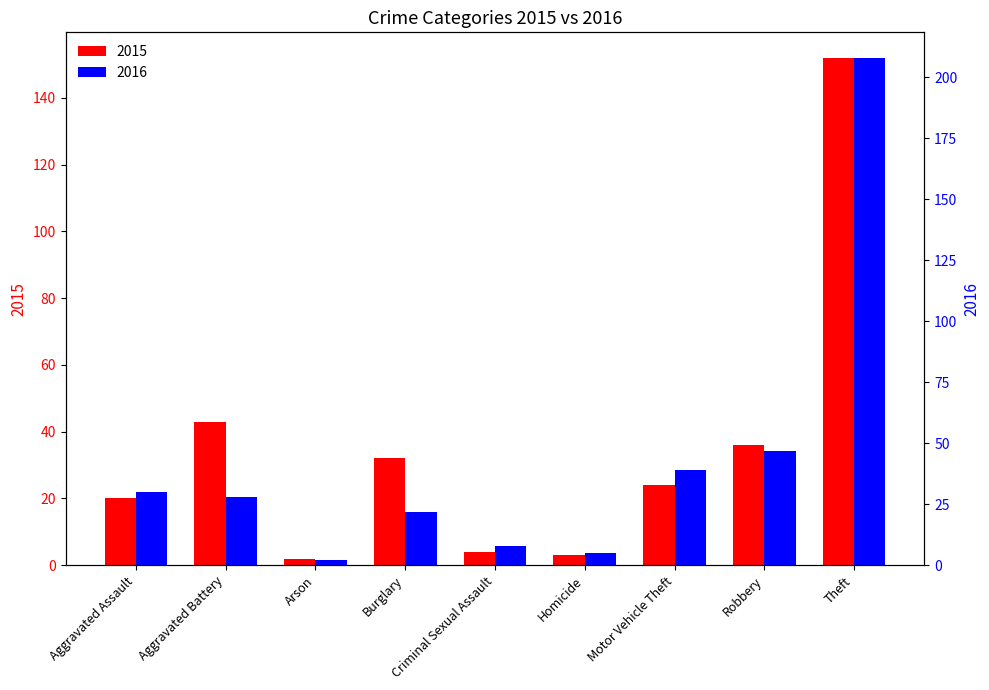

What is the maximum value for 2016?

208